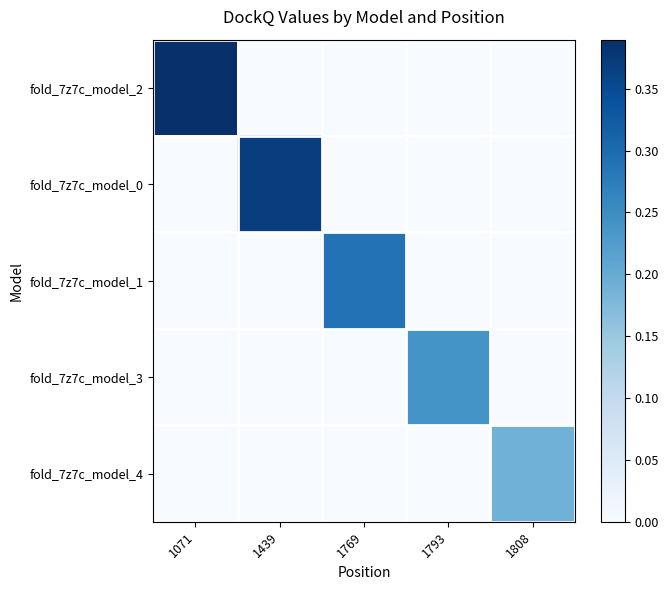

Reading right to left, list all the values displayed in this chart.

fold_7z7c_model_2: 1808=0.0	1793=0.0	1769=0.0	1439=0.0	1071=0.4
fold_7z7c_model_0: 1808=0.0	1793=0.0	1769=0.0	1439=0.4	1071=0.0
fold_7z7c_model_1: 1808=0.0	1793=0.0	1769=0.3	1439=0.0	1071=0.0
fold_7z7c_model_3: 1808=0.0	1793=0.2	1769=0.0	1439=0.0	1071=0.0
fold_7z7c_model_4: 1808=0.2	1793=0.0	1769=0.0	1439=0.0	1071=0.0